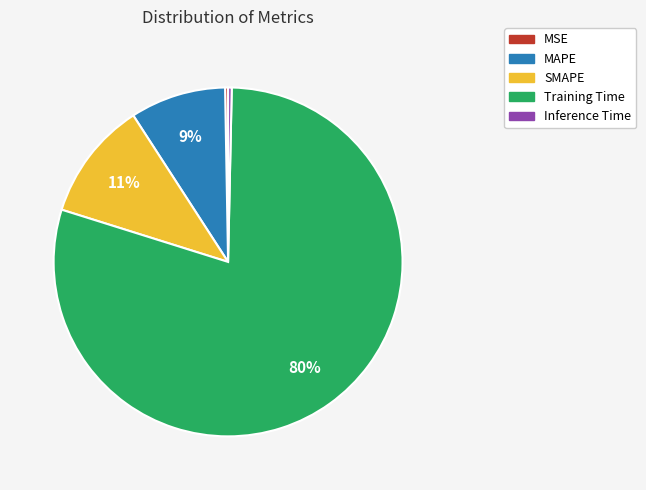

Is it true that Training Time is 67% of the pie?

False